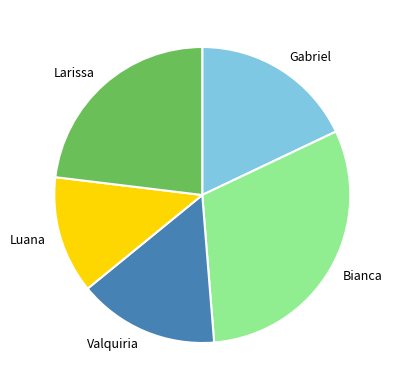

The Gabriel slice represents 18% of the pie. True or false?

True